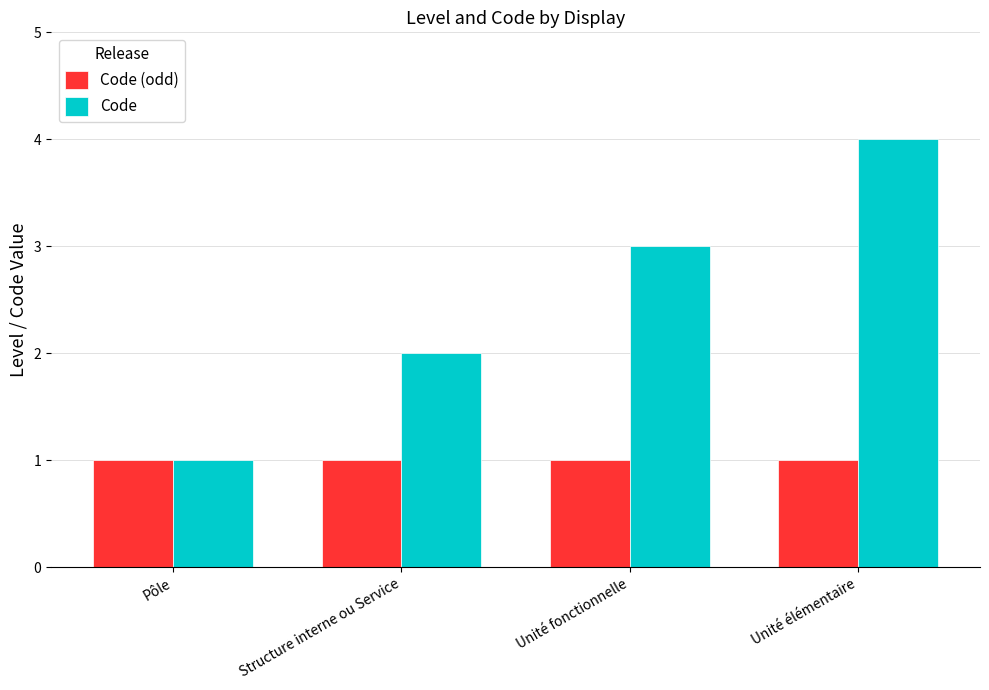

Rank the series at Unité fonctionnelle from lowest to highest value.

Code (odd), Code